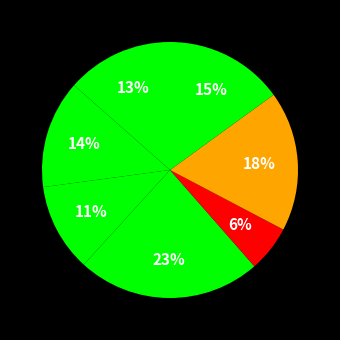

Rank the categories by value from lowest to highest.

5, 3, 1, 2, 7, 6, 4